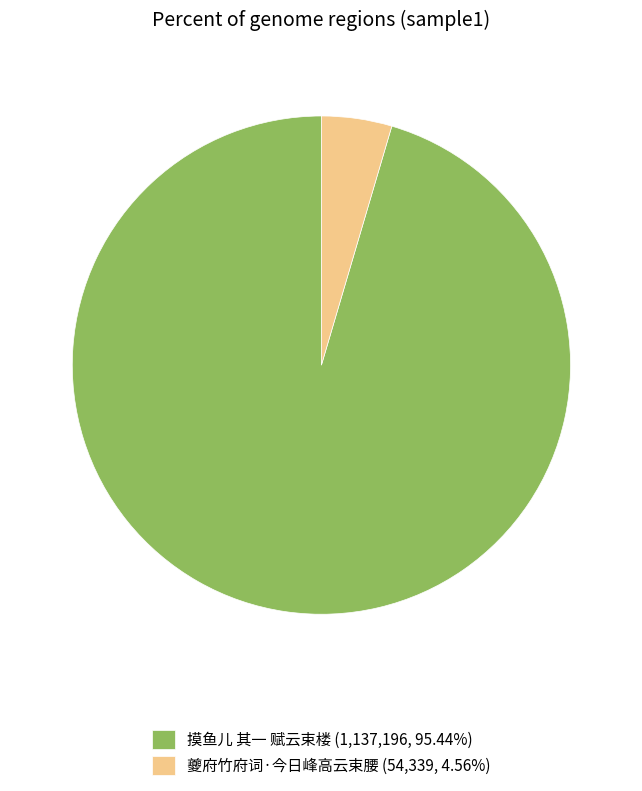

Between 摸鱼儿 其一 赋云束楼 and 夔府竹府词·今日峰高云束腰, which is larger?

摸鱼儿 其一 赋云束楼